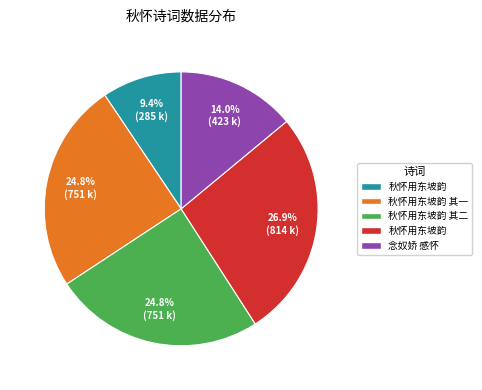

How many slices are in this pie chart?

5